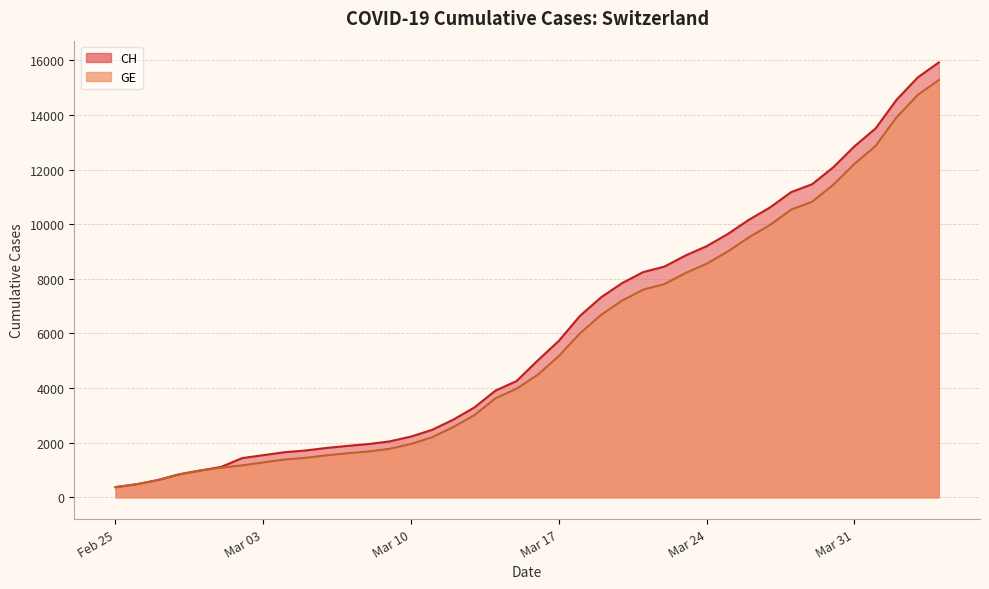

True or false: CH has more than 2 interior local peaks.

False